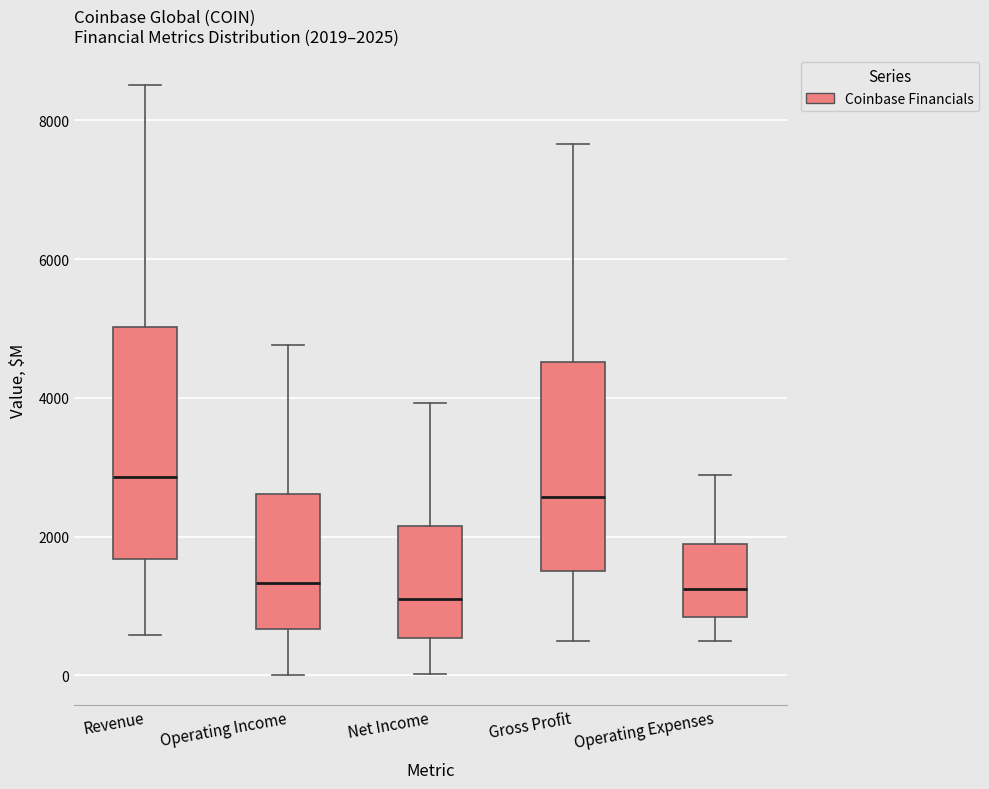

Comparing the boxes themselves (not the whiskers), which one is the tallest?

Revenue